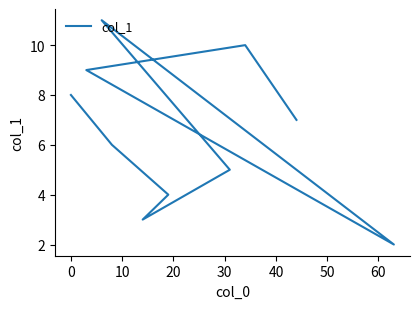

How many lines are shown in the chart?

1